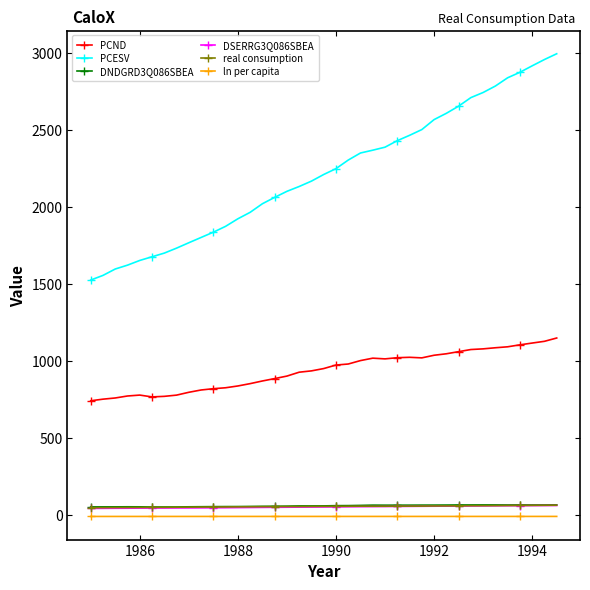

What is the highest value of the DNDGRD3Q086SBEA series?

67.1